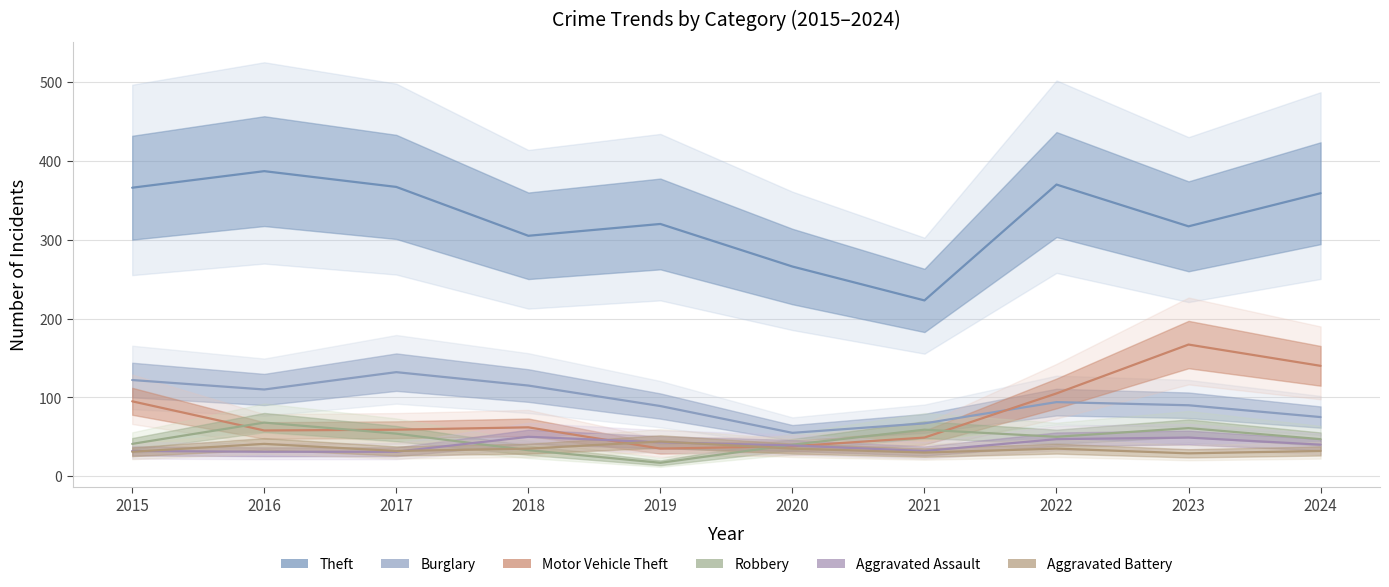

Which category has the highest value across all series?

2016